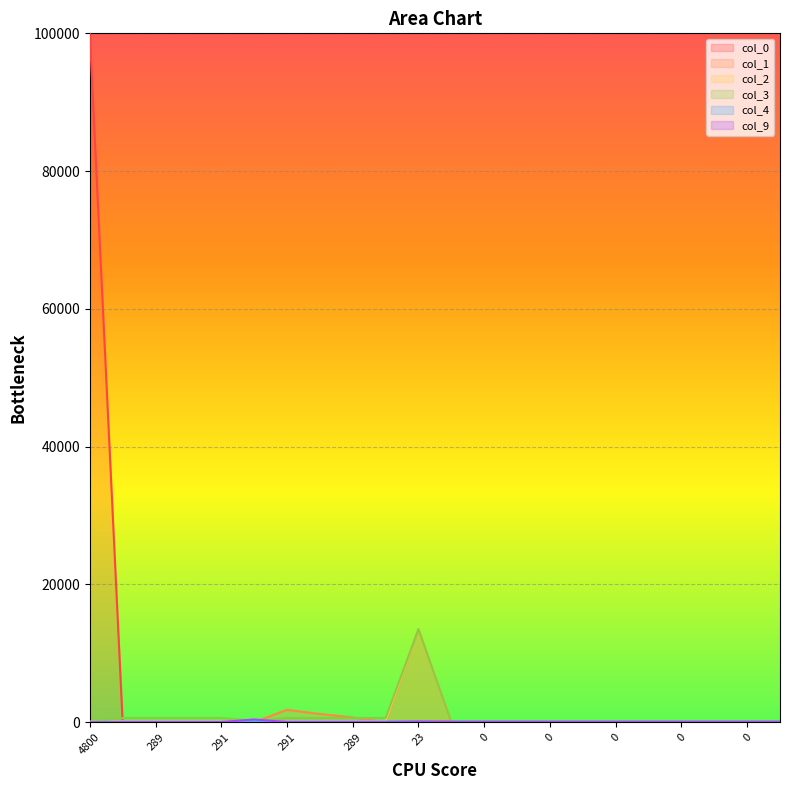

What is the greatest value displayed?

100000